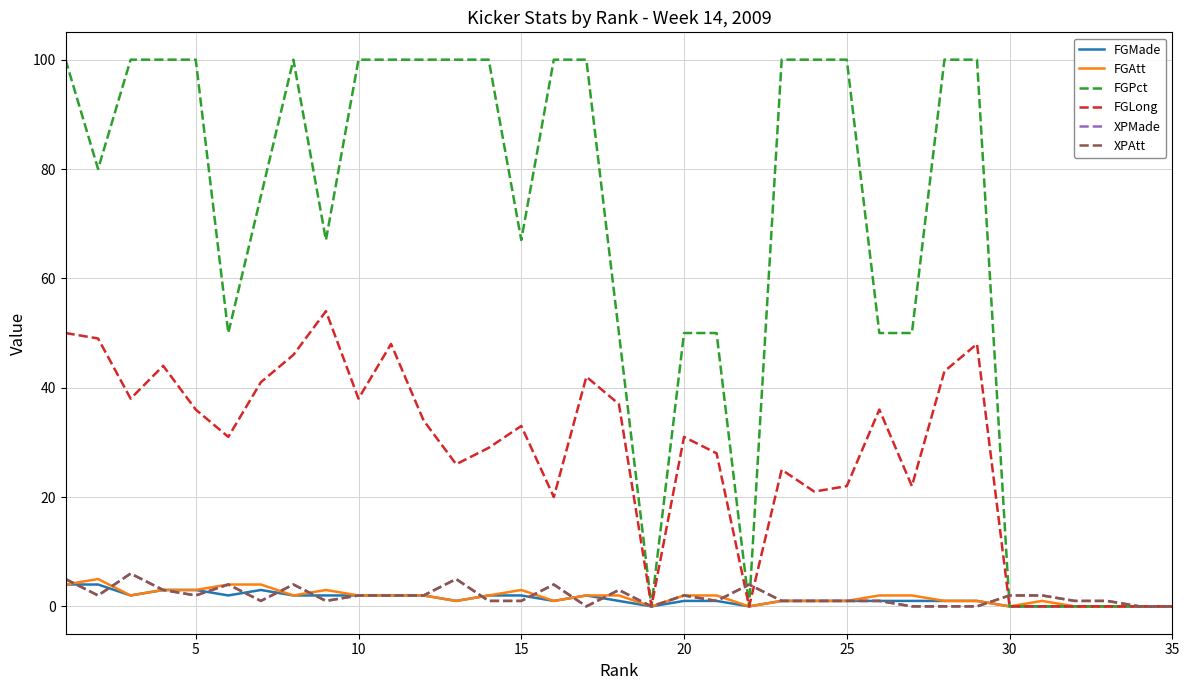

Reading right to left, list all the values displayed in this chart.

FGMade: 0	0	0	0	0	0	1	1	1	1	1	1	1	0	1	1	0	1	2	1	2	2	1	2	2	2	2	2	3	2	3	3	2	4	4
FGAtt: 0	0	0	0	1	0	1	1	2	2	1	1	1	0	2	2	0	2	2	1	3	2	1	2	2	2	3	2	4	4	3	3	2	5	4
FGPct: 0	0	0	0	0	0	100	100	50	50	100	100	100	0	50	50	0	50	100	100	67	100	100	100	100	100	67	100	75	50	100	100	100	80	100
FGLong: 0	0	0	0	0	0	48	43	22	36	22	21	25	0	28	31	0	37	42	20	33	29	26	34	48	38	54	46	41	31	36	44	38	49	50
XPMade: 0	0	1	1	2	2	0	0	0	1	1	1	1	4	1	2	0	3	0	4	1	1	5	2	2	2	1	4	1	4	2	3	6	2	5
XPAtt: 0	0	1	1	2	2	0	0	0	1	1	1	1	4	1	2	0	3	0	4	1	1	5	2	2	2	1	4	1	4	2	3	6	2	5